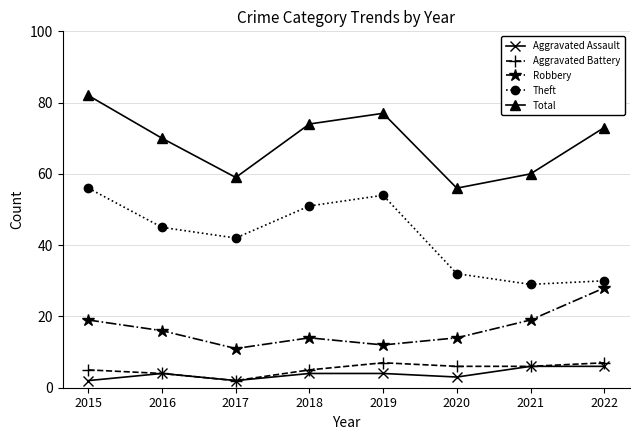

Reading right to left, list all the values displayed in this chart.

Aggravated Assault: 6	6	3	4	4	2	4	2
Aggravated Battery: 7	6	6	7	5	2	4	5
Robbery: 28	19	14	12	14	11	16	19
Theft: 30	29	32	54	51	42	45	56
Total: 73	60	56	77	74	59	70	82